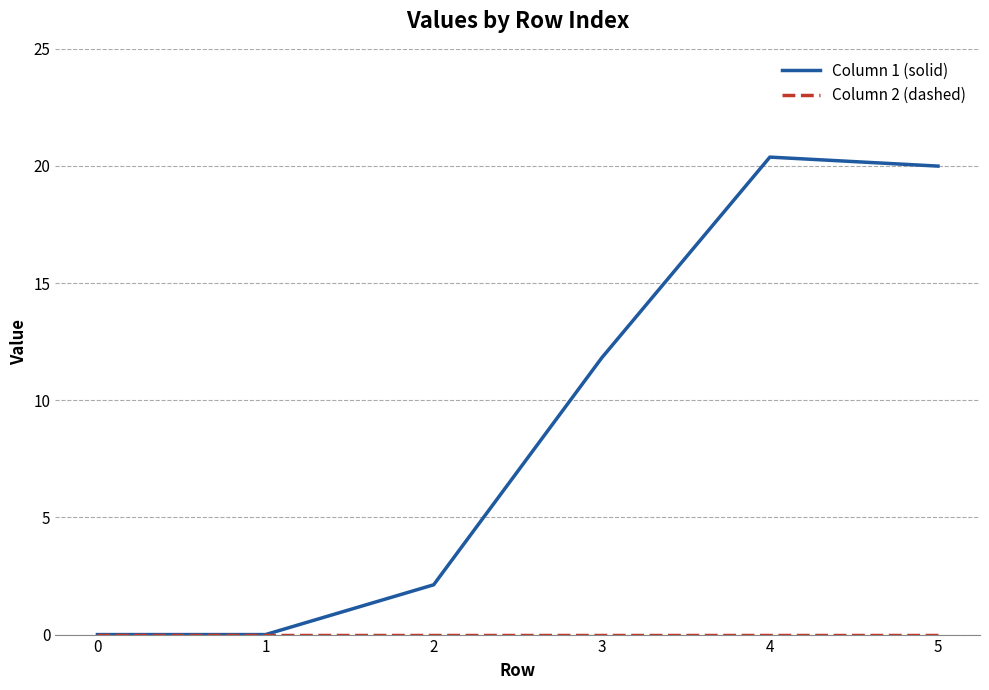

What is the total value across all series at 5?

20.0